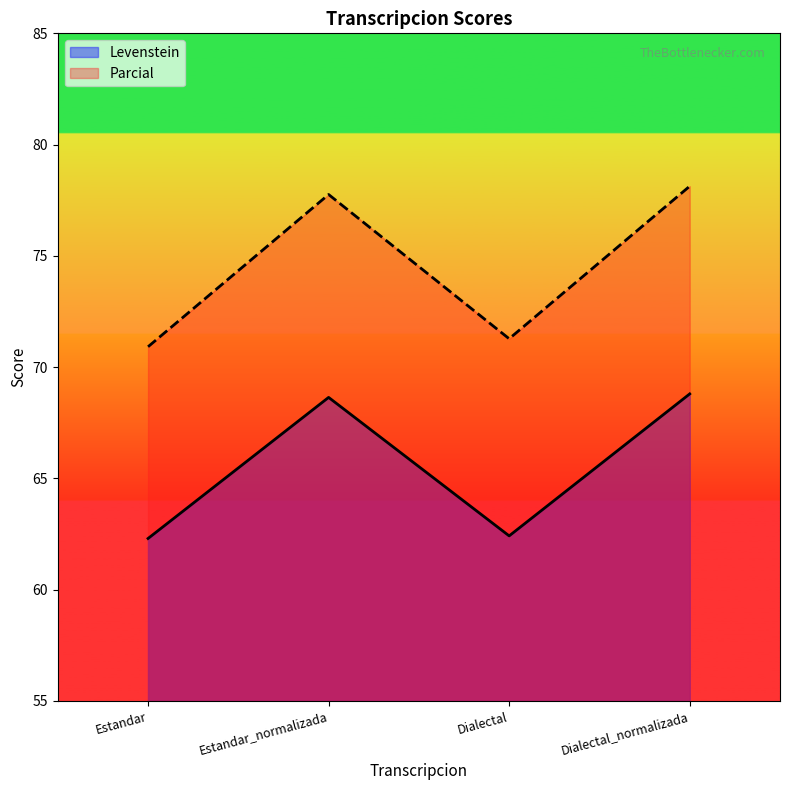

Reading left to right, list all the values displayed in this chart.

Levenstein: 62.3	68.6	62.4	68.8
Parcial: 70.9	77.8	71.3	78.1